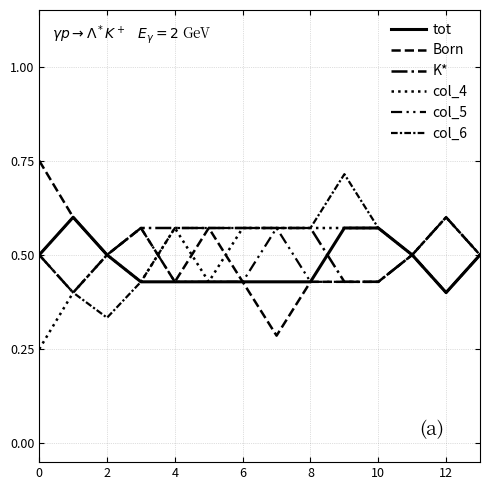

Does the chart display data point markers on the line(s)?

No